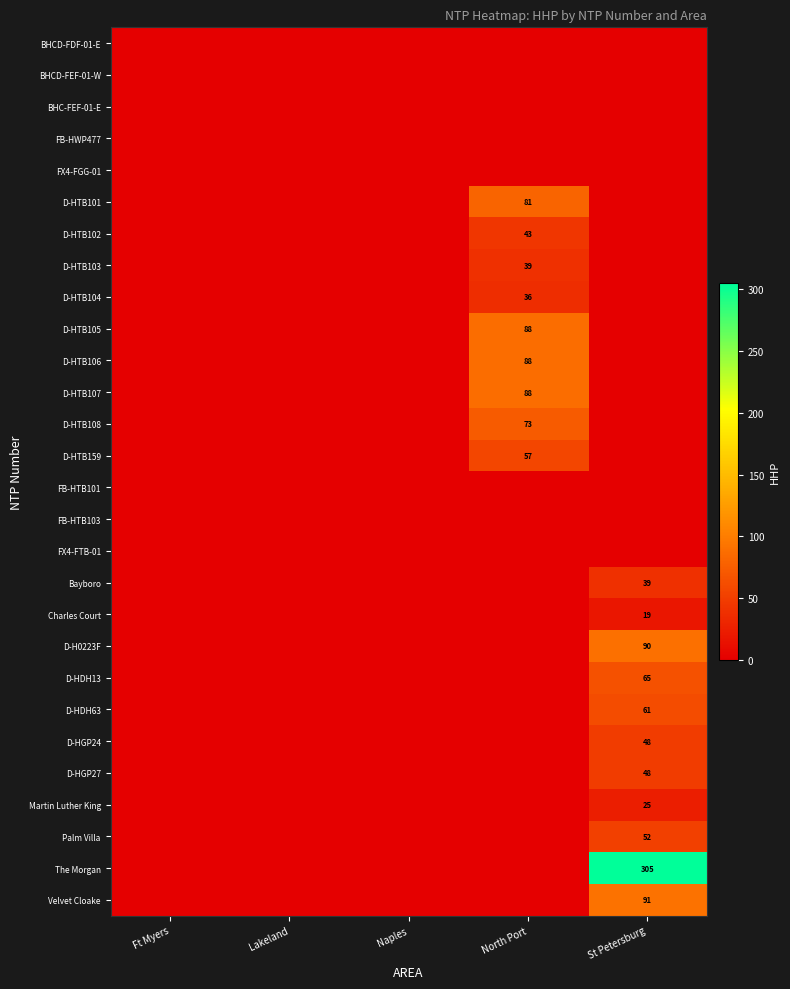

What is the difference between the D-HTB108 values at North Port and Naples?

73